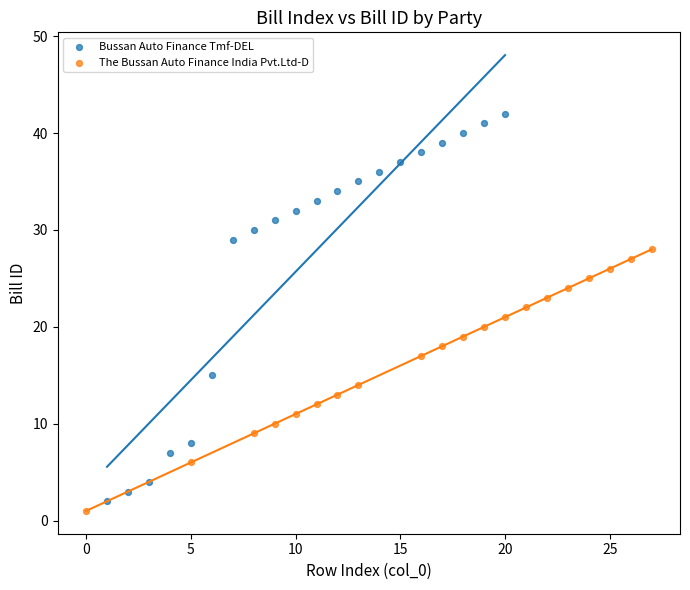

Which series has the largest Y range (max minus min)?

Bussan Auto Finance Tmf-DEL